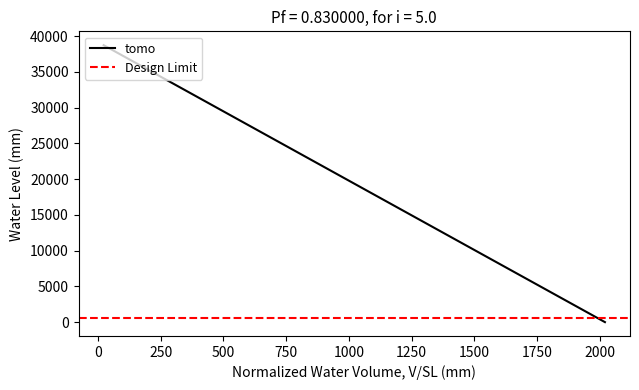

Between 23 and 2020, which is larger?

23